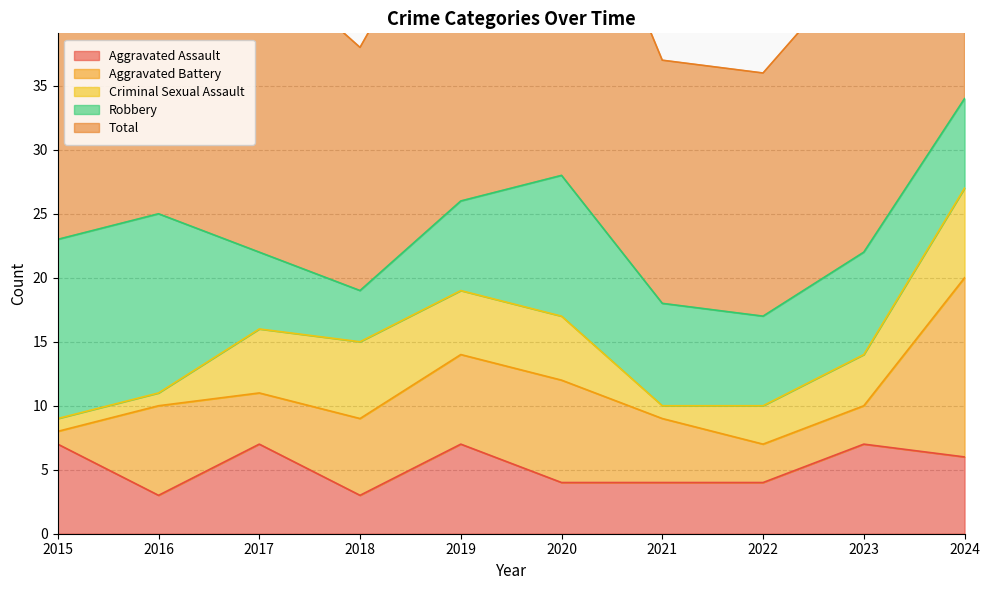

What is the greatest value displayed?

34